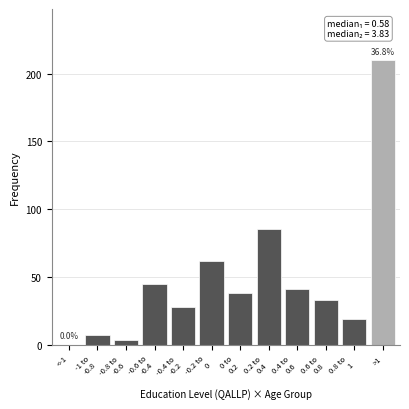

Which category has the highest value across all series?

>1